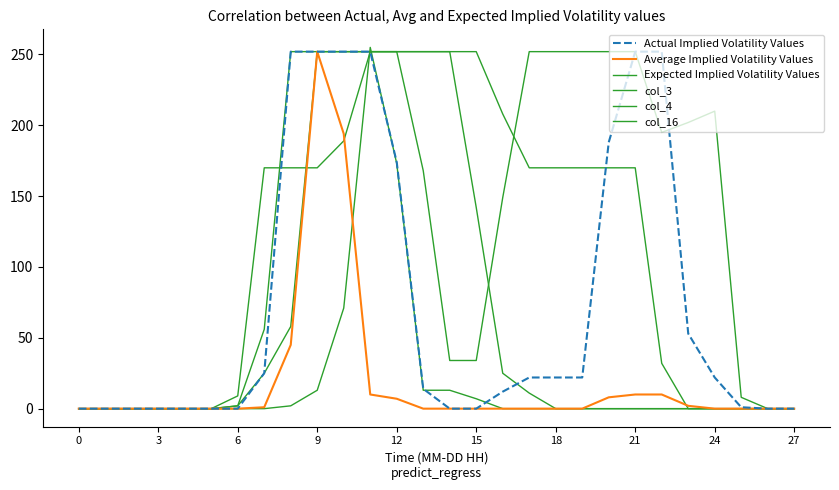

Which series has the widest spread of values?

col_3